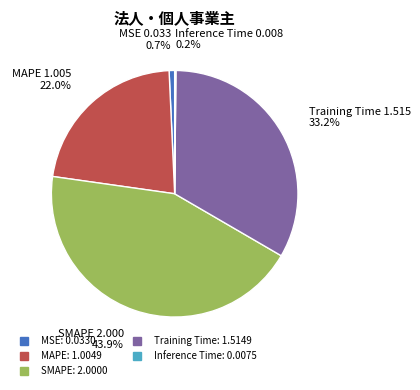

To the nearest percent, what is the average slice percentage?

20%